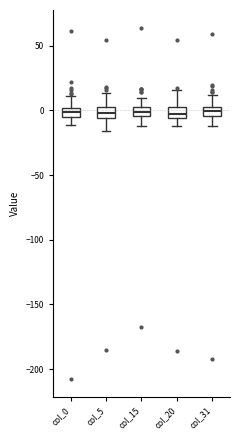

Where is the upper edge of the box for col_31 on the y-axis? The values are not printed on the chart, so give them approximately, as read against the axis.

5